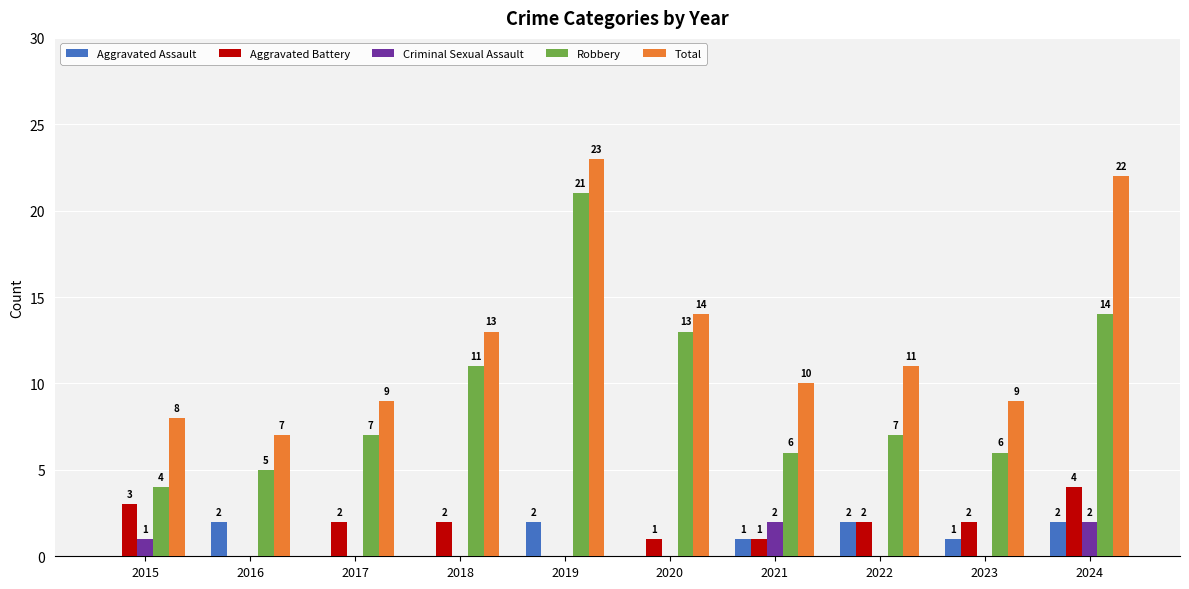

Reading right to left, list all the values displayed in this chart.

Aggravated Assault: 2	1	2	1	0	2	0	0	2	0
Aggravated Battery: 4	2	2	1	1	0	2	2	0	3
Criminal Sexual Assault: 2	0	0	2	0	0	0	0	0	1
Robbery: 14	6	7	6	13	21	11	7	5	4
Total: 22	9	11	10	14	23	13	9	7	8